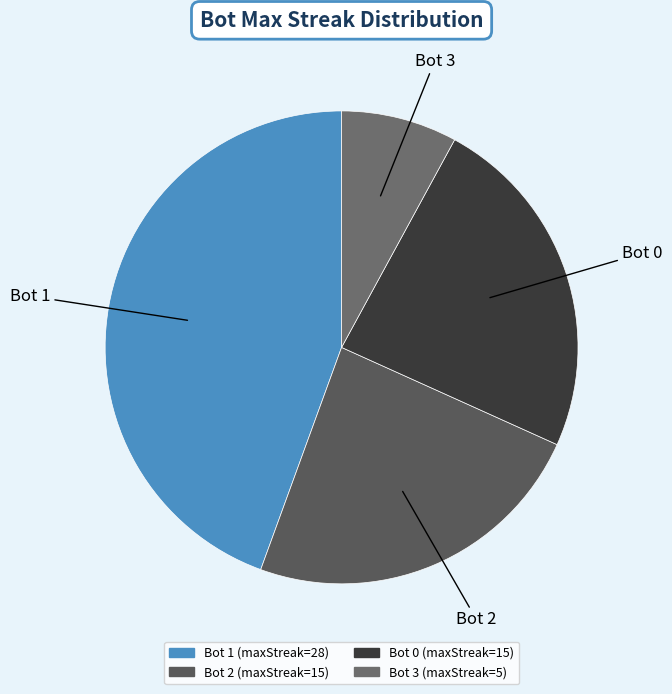

Which slice is the smallest?

Bot 3